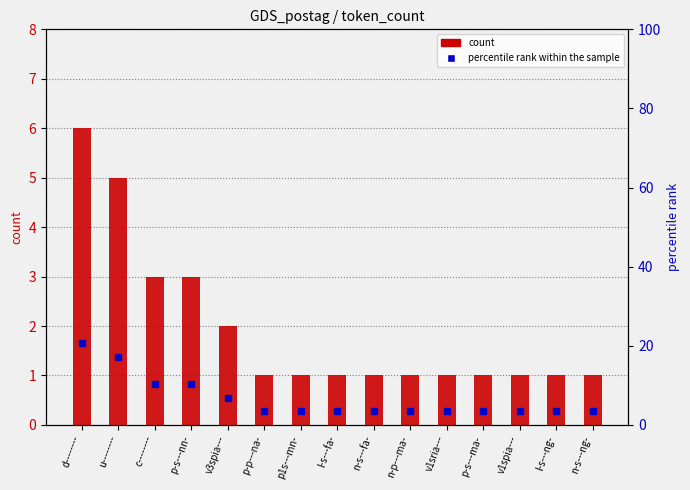

The percentile rank within the sample series shows 3.4 at l-s---ng-. True or false?

True